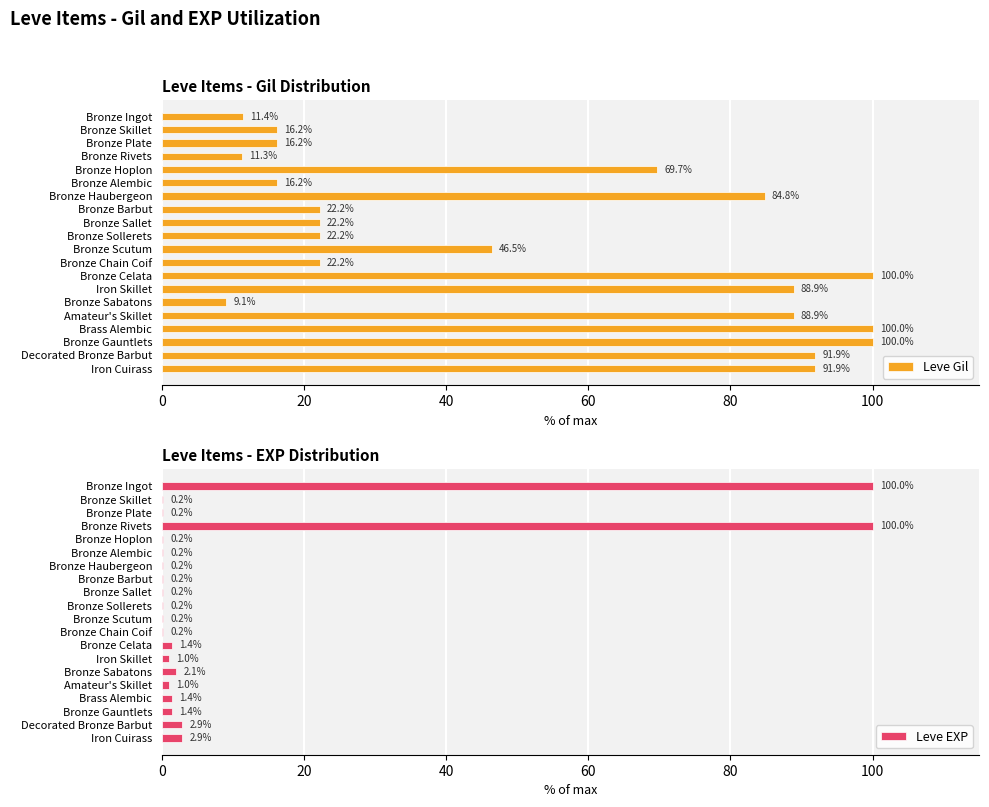

At how many categories does at least one series exceed 80?

10